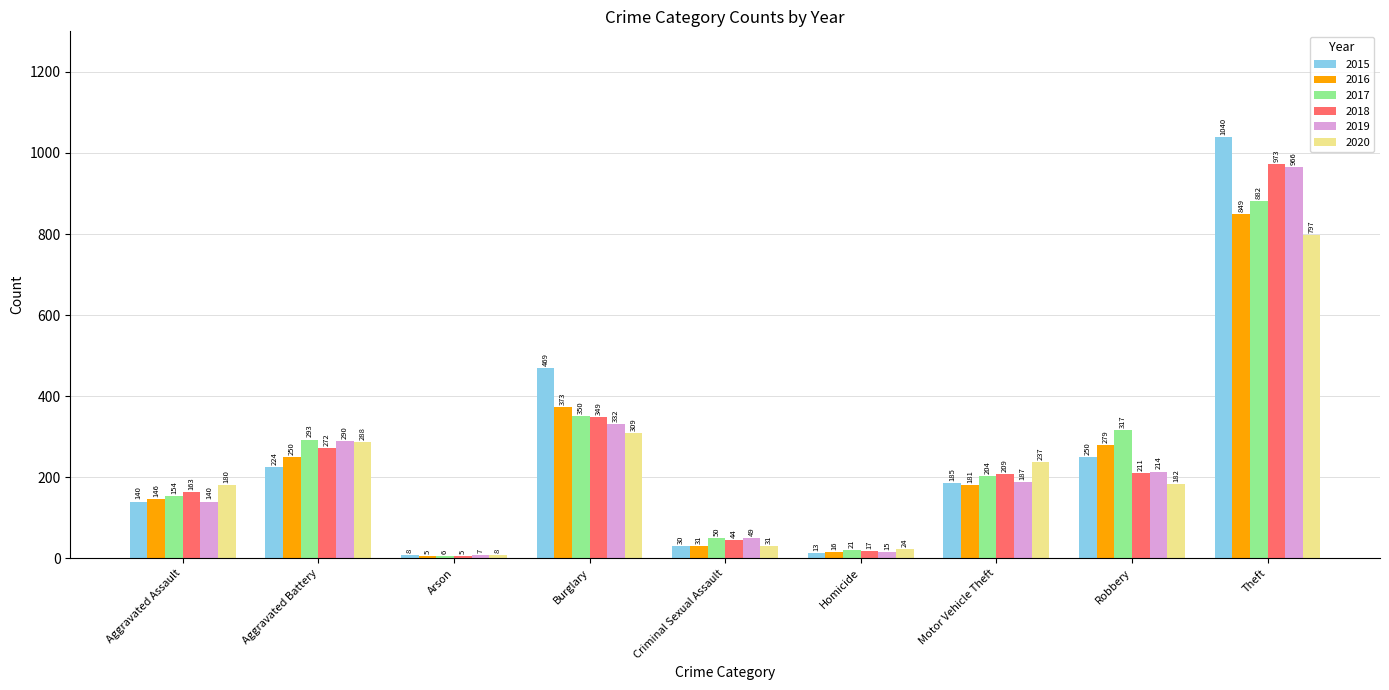

Are the bars grouped side by side (vs. stacked)?

Yes